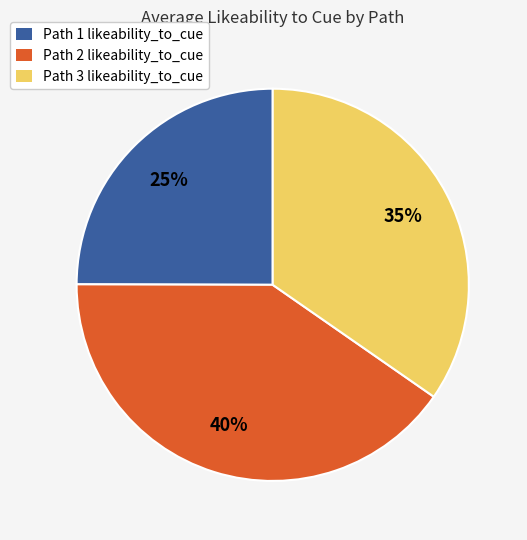

To the nearest percent, what is the difference between the largest and smallest slice percentages?

15%